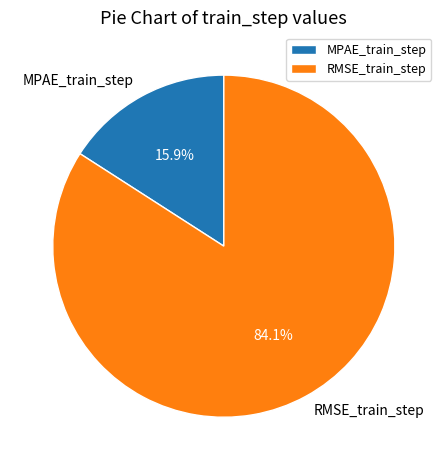

To the nearest percent, what is the difference between the largest and smallest slice percentages?

68%